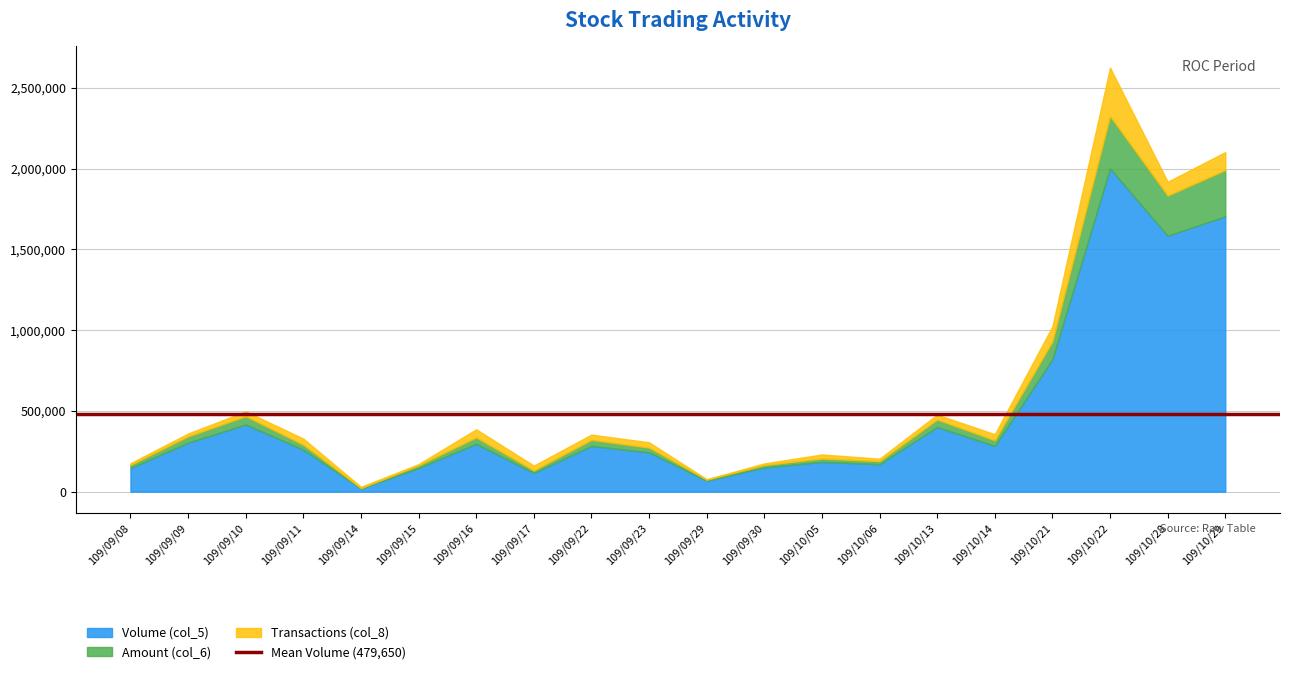

True or false: Amount (col_6) has a value of 385017 at 109/10/14.

False